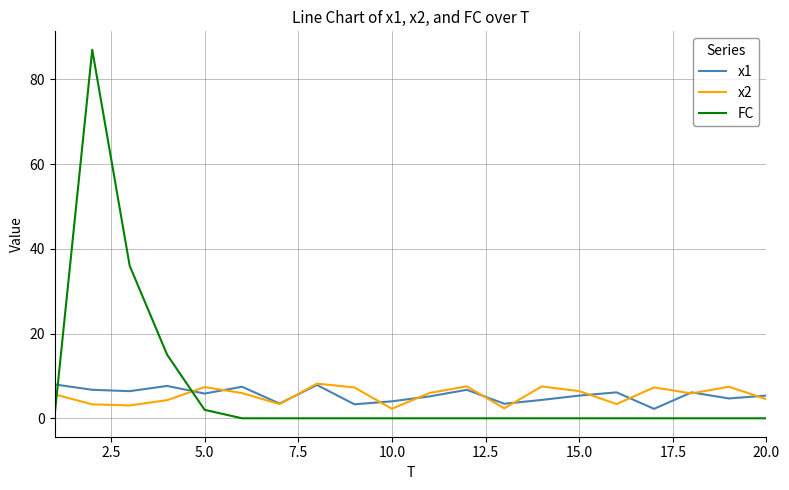

True or false: FC and x2 cross at least once.

True